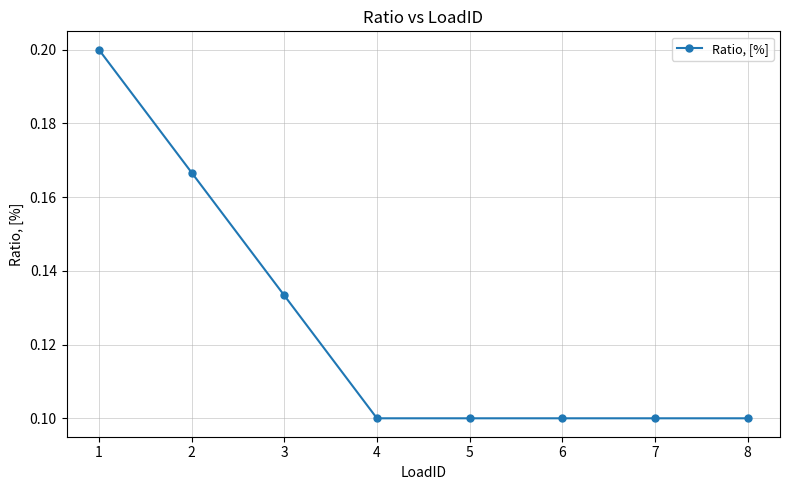

Count the values in the range 0 to 1.

8